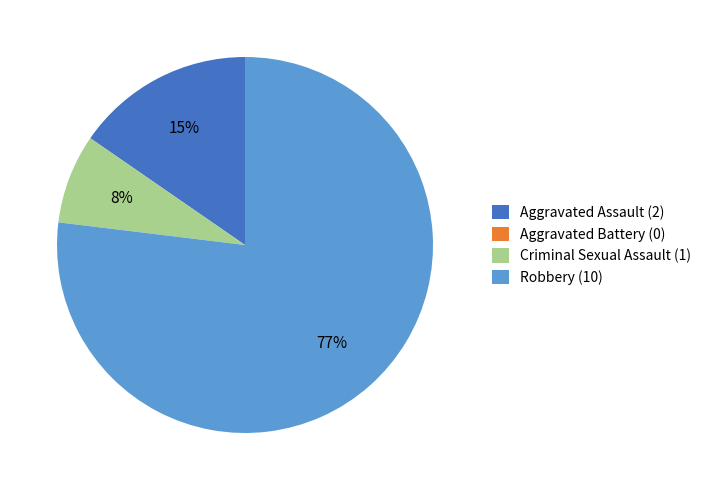

Combined, do Criminal Sexual Assault (1) and Robbery (10) account for over 50%?

Yes